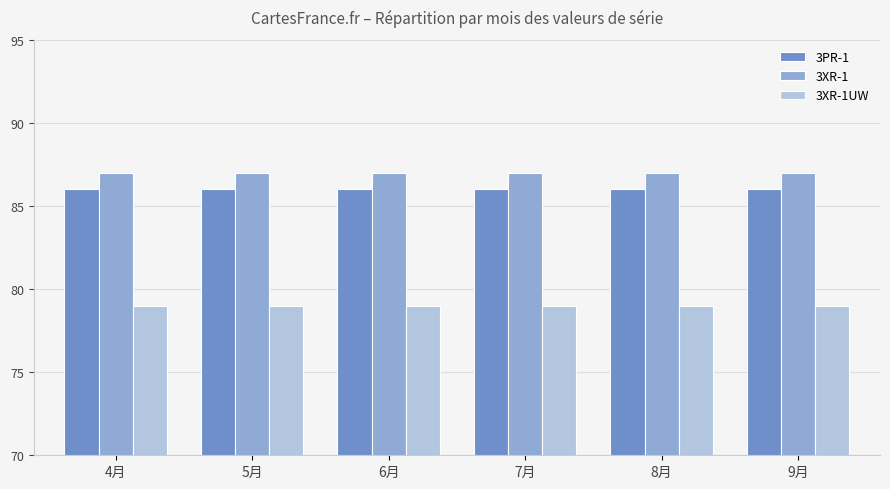

How many data points does each series have?

6